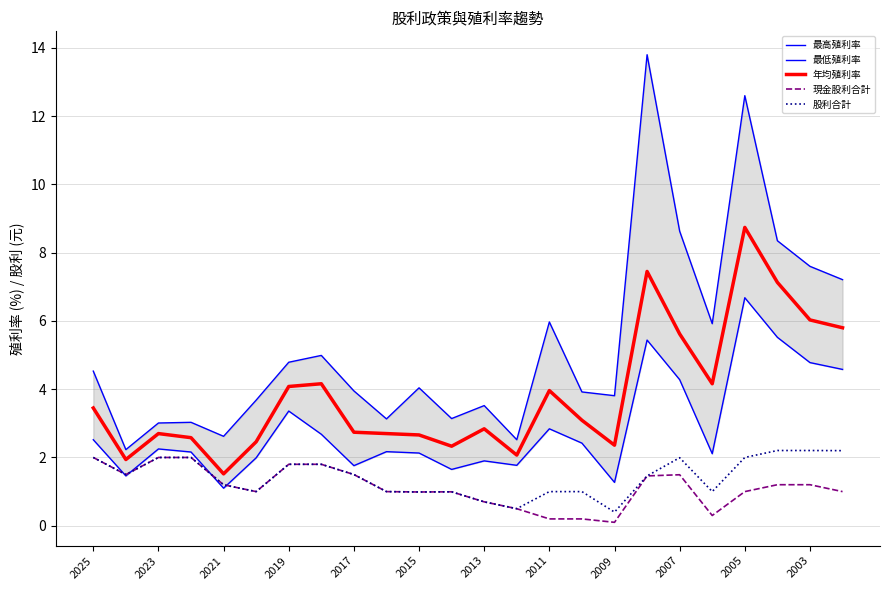

True or false: 最低殖利率 and 現金股利合計 intersect in this chart.

True